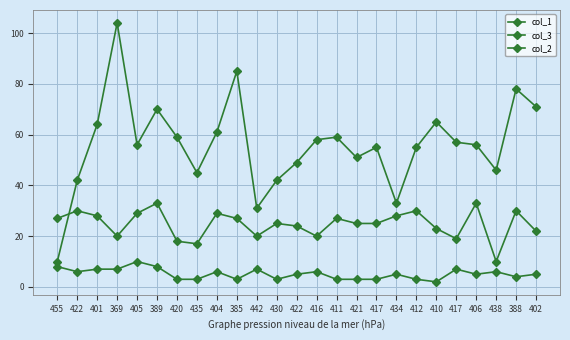

How many series are shown in this chart?

3